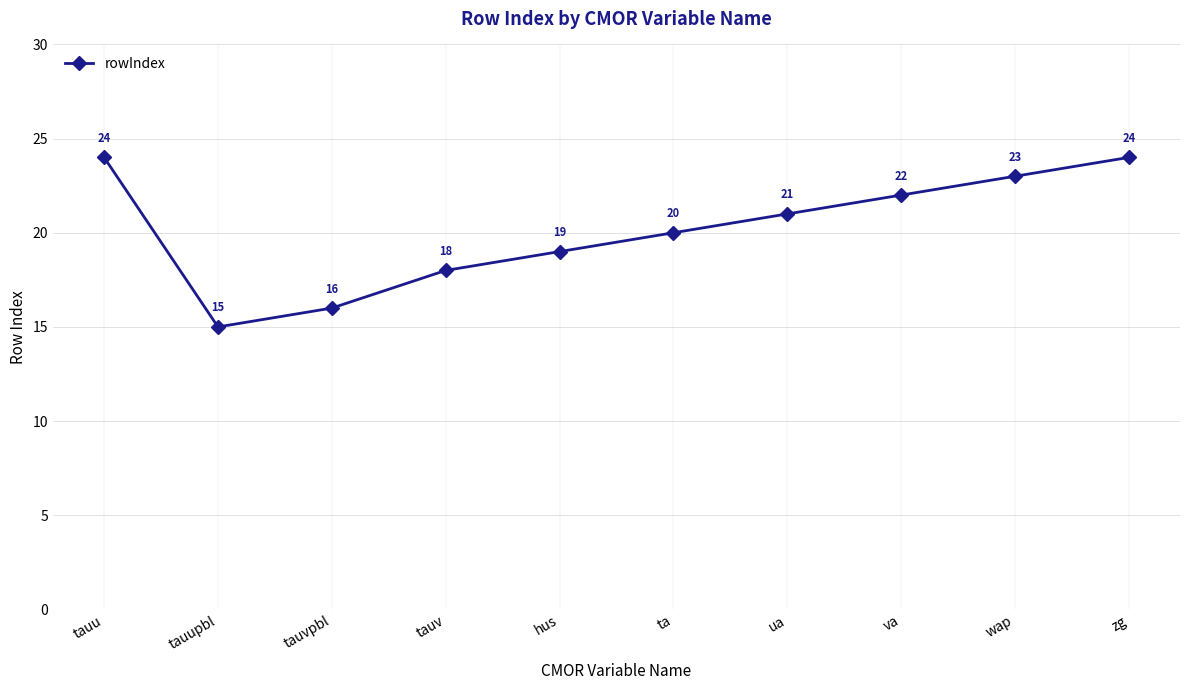

How many lines are shown in the chart?

1